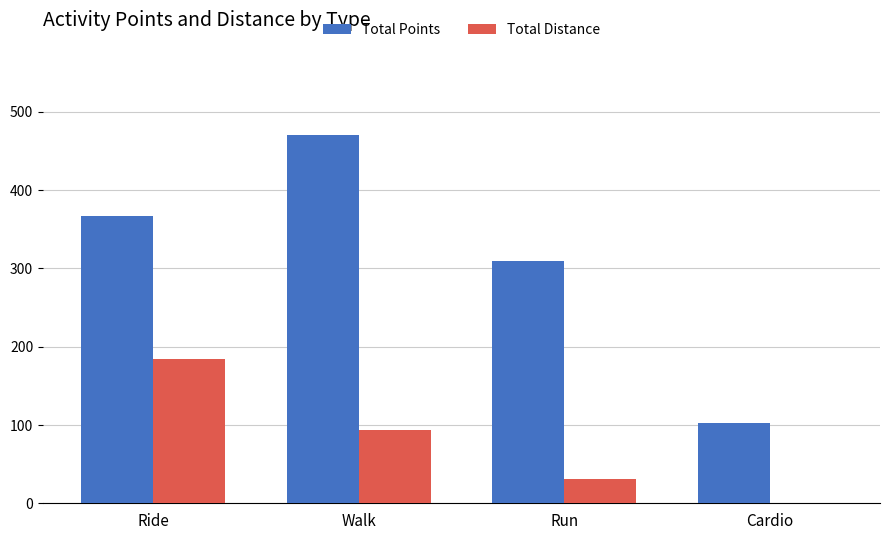

Which series has the largest total across all categories?

Total Points